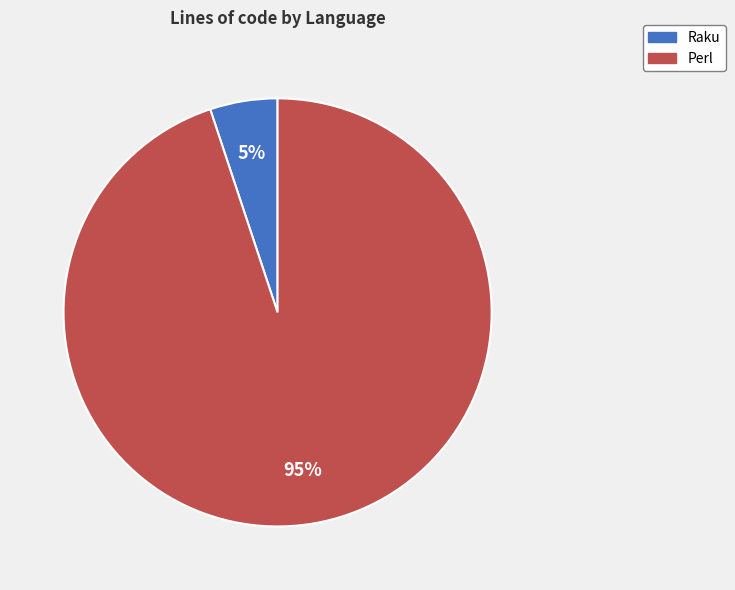

Is there a majority slice in this chart?

Yes